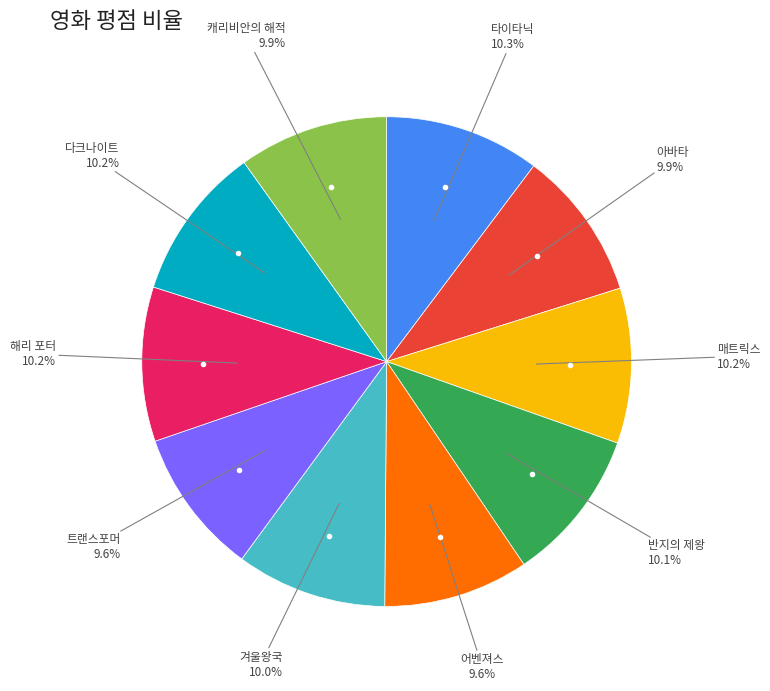

How many segments does this pie chart have?

10